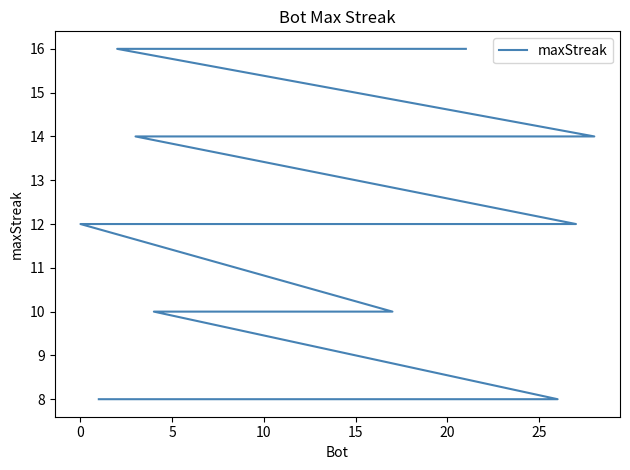

How many categories are shown in the chart?

29